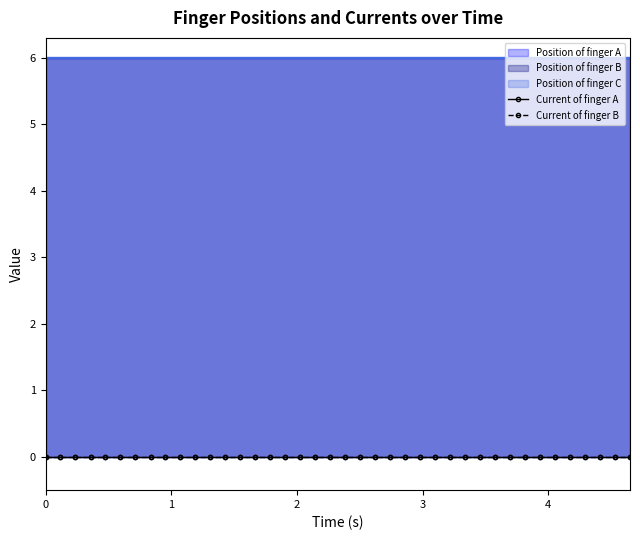

True or false: Position of finger B and Current of finger A cross at least once.

False